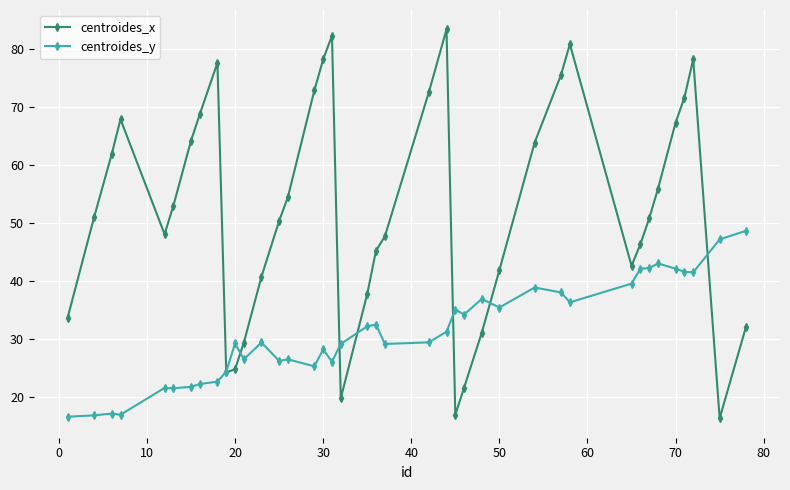

Which series has the largest total across all categories?

centroides_x